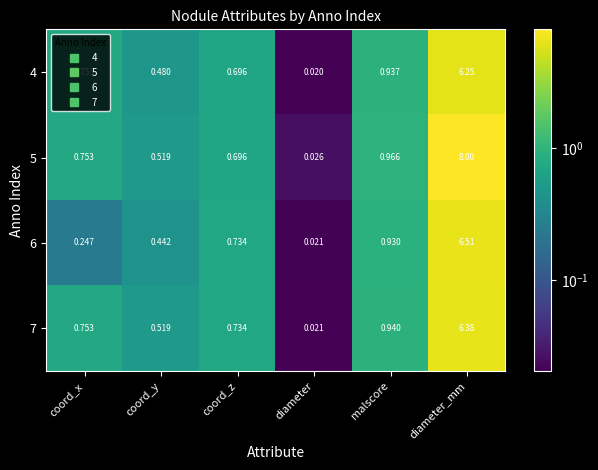

List the labels in order of 5 value, largest first.

diameter_mm, malscore, coord_x, coord_z, coord_y, diameter